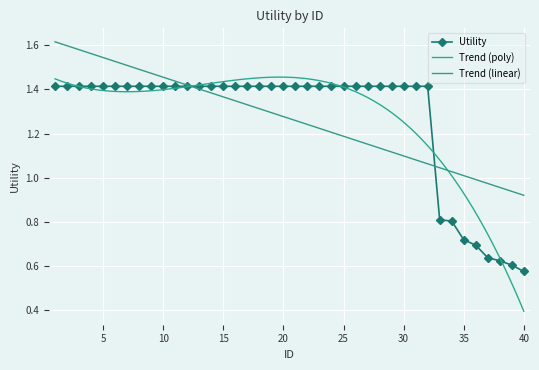

At which category does the chart reach its minimum across all series?

40